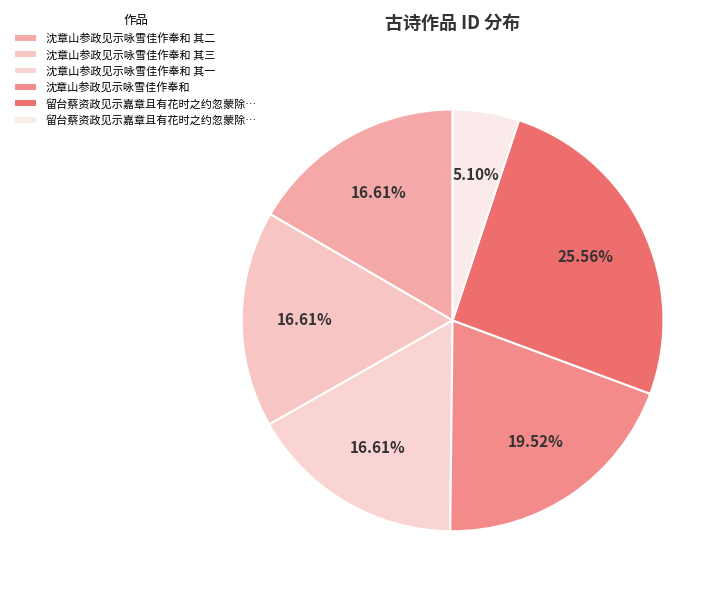

Rank the categories by value from lowest to highest.

留台蔡资政见示嘉章且有花时之约忽蒙除代恨, 沈章山参政见示咏雪佳作奉和 其一, 沈章山参政见示咏雪佳作奉和 其二, 沈章山参政见示咏雪佳作奉和 其三, 沈章山参政见示咏雪佳作奉和, 留台蔡资政见示嘉章且有花时之约忽蒙除代恨阻亲依因抒鄙怀仍依元韵